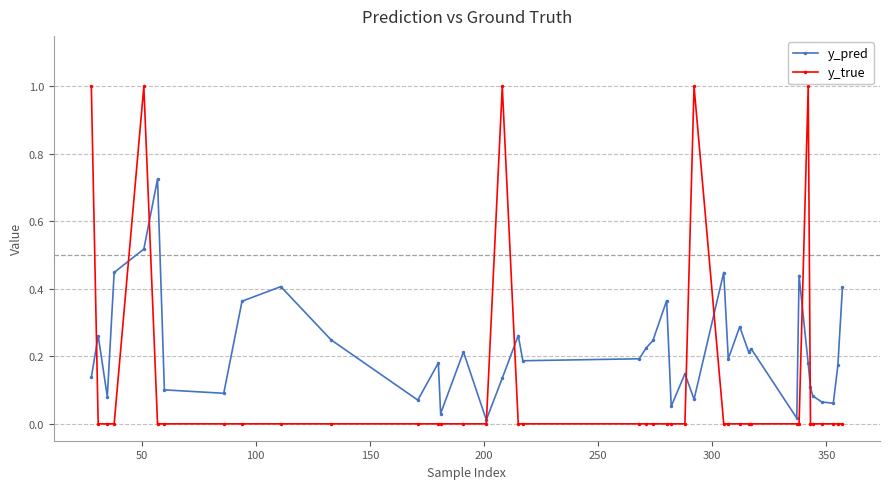

True or false: y_true has more than 1 interior local peaks.

True